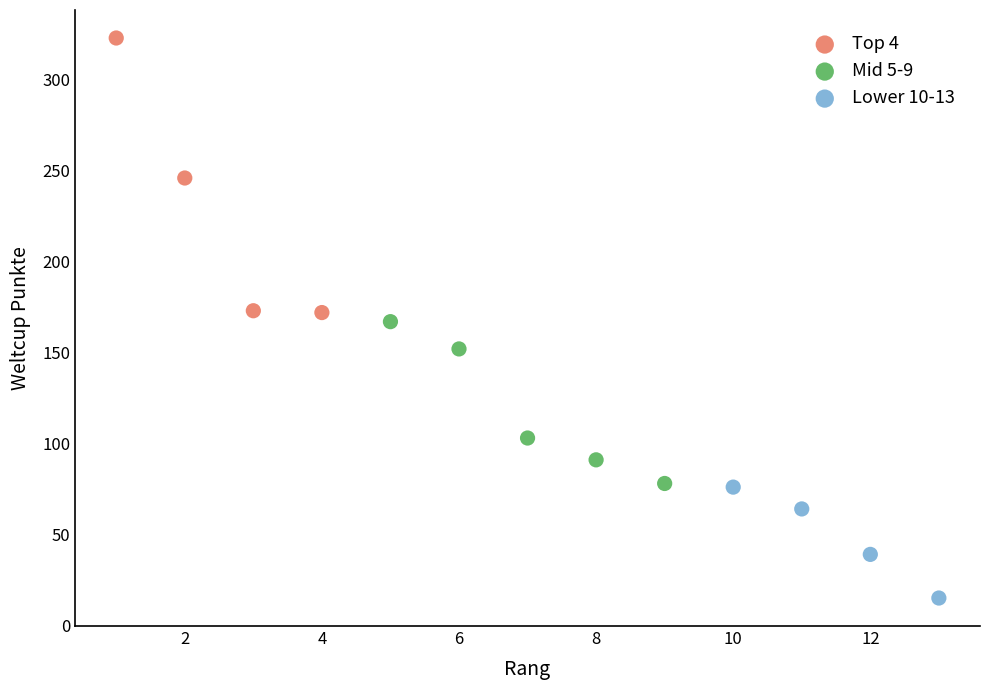

Which series has the widest spread of Y values?

Top 4